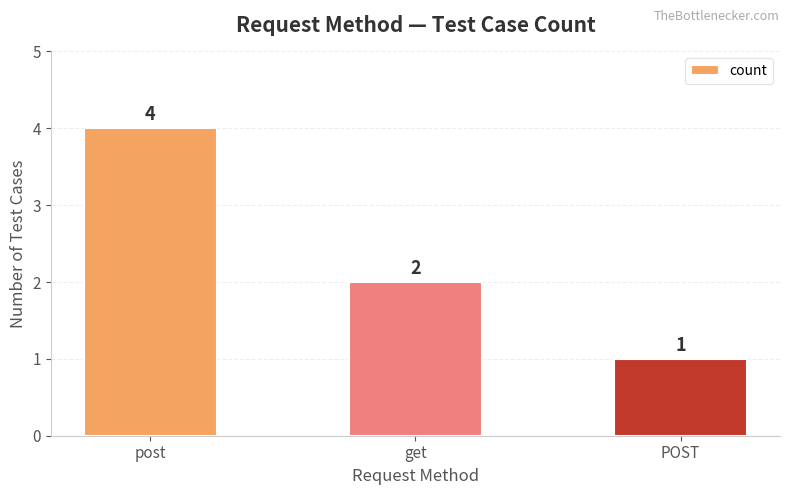

Rank the categories by value from lowest to highest.

POST, get, post